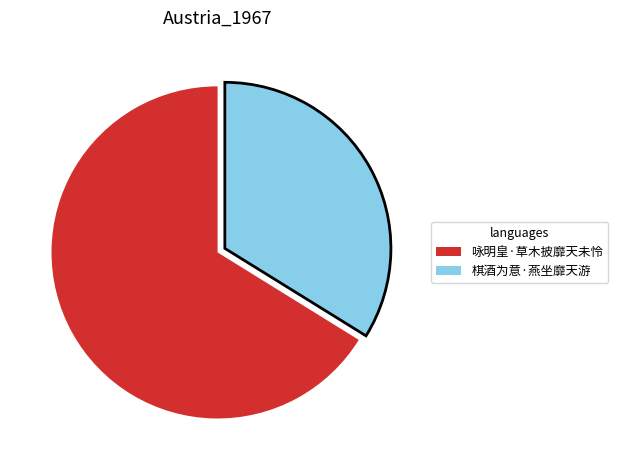

Approximately how many times larger is the value at 棋酒为意·燕坐靡天游 compared to 咏明皇·草木披靡天未怜?

0.5